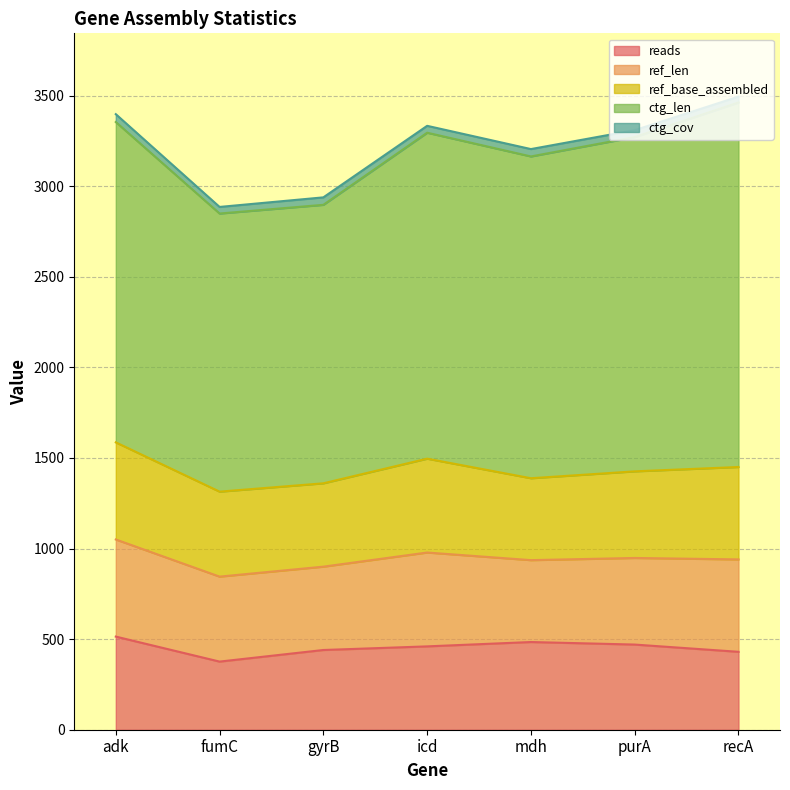

What is the sum of all ctg_len values?

12272.0